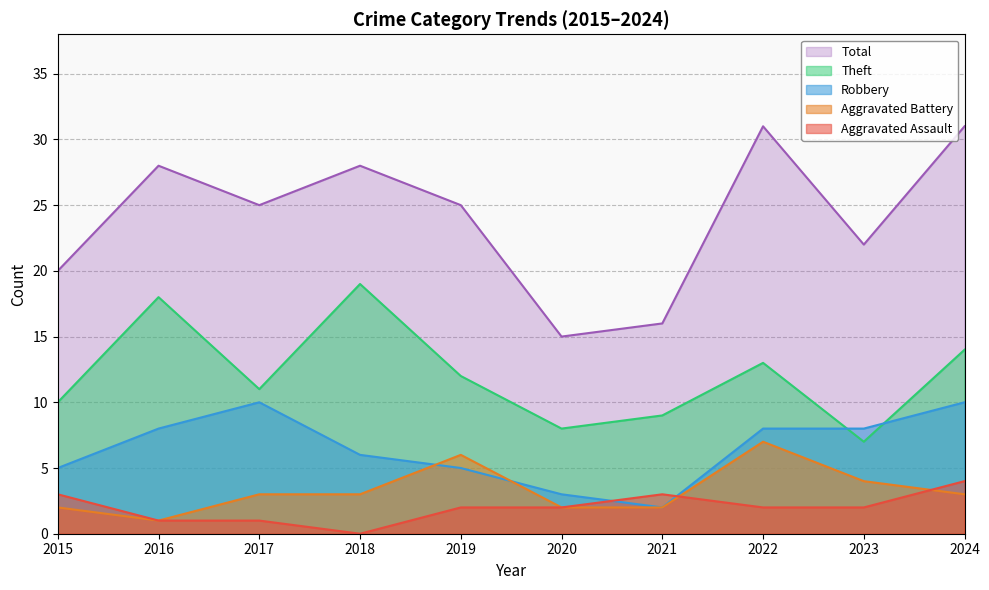

Rank the series at 2016 from highest to lowest value.

Total, Theft, Robbery, Aggravated Assault, Aggravated Battery